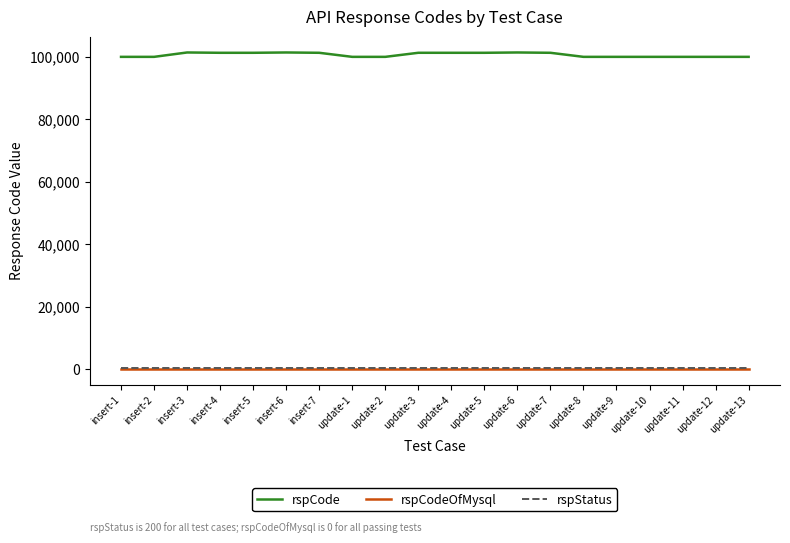

True or false: rspCodeOfMysql and rspCode intersect in this chart.

False